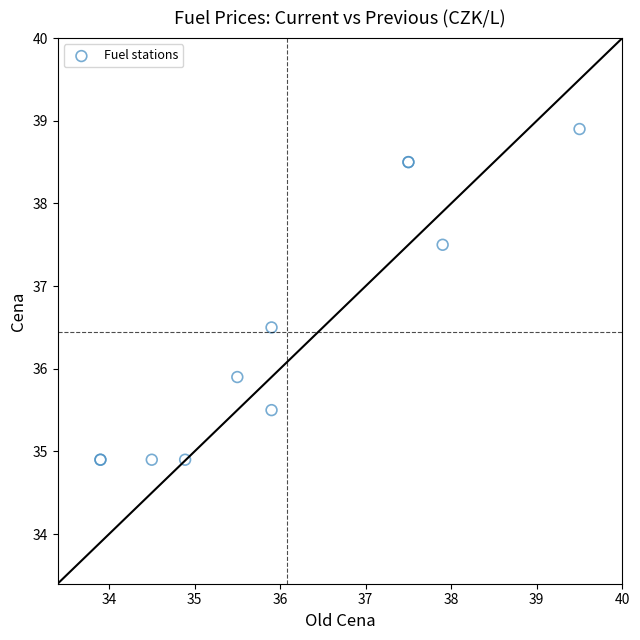

What Y value in the scatter plot is closest to 36?

35.9